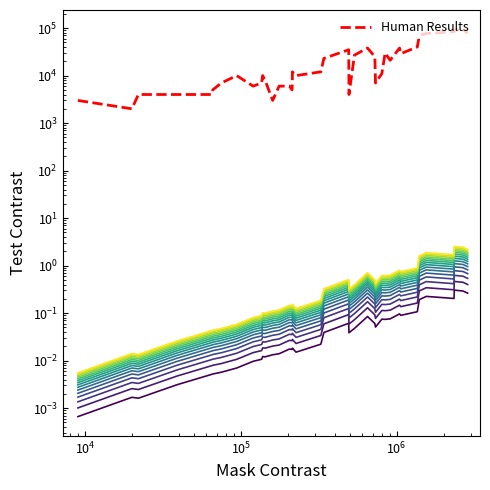

Rank the series by their average value, from highest to lowest.

Human Results, series_1